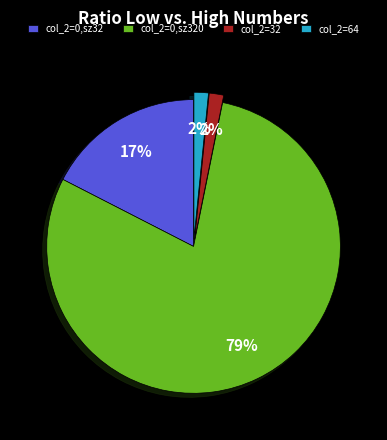

Which has a higher value, col_2=0,sz32 or col_2=0,sz320?

col_2=0,sz320